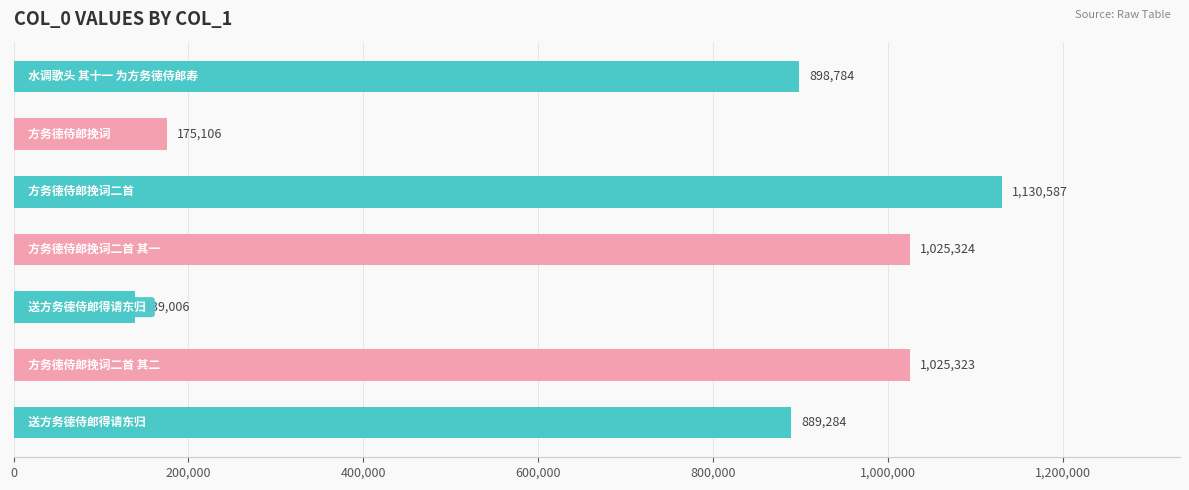

What is the difference between the maximum and minimum values?

991581